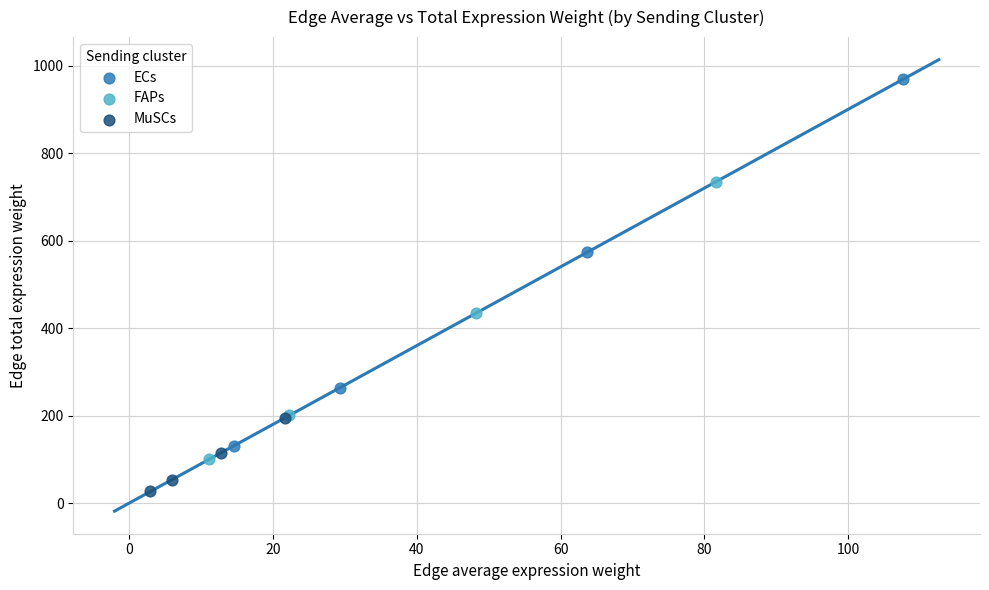

Which series reaches the maximum Y coordinate?

ECs